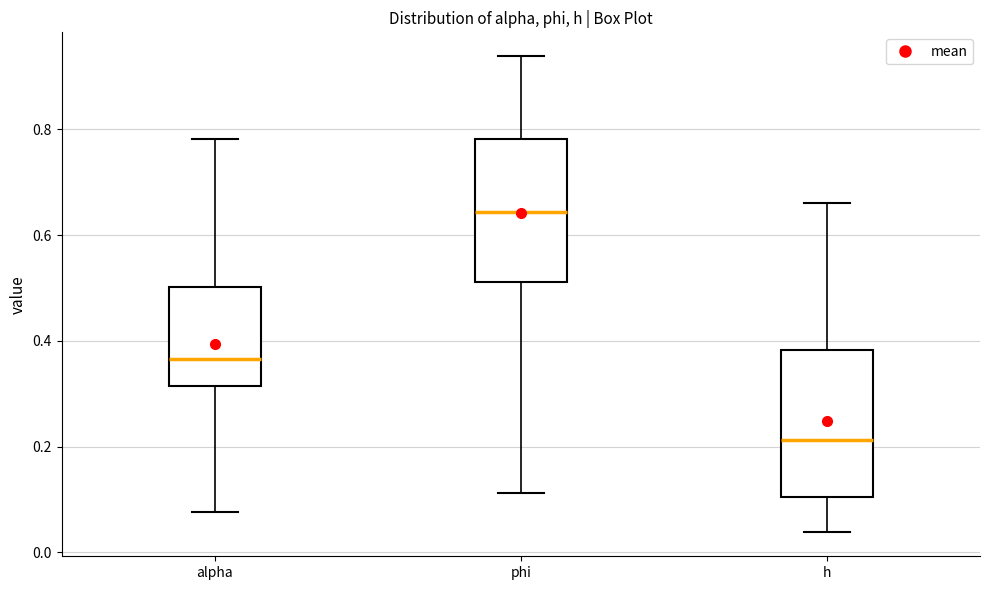

Reading left to right, transcribe this box plot: for each box, give where its median line is, the range the box spans, and where its two whiskers end, as read against the y-axis. The values are not printed on the chart, so give them approximately, as read against the axis.

alpha: median 0.36, box 0.32 to 0.50, whiskers 0.08 to 0.78
phi: median 0.64, box 0.52 to 0.78, whiskers 0.12 to 0.94
h: median 0.22, box 0.10 to 0.38, whiskers 0.04 to 0.66